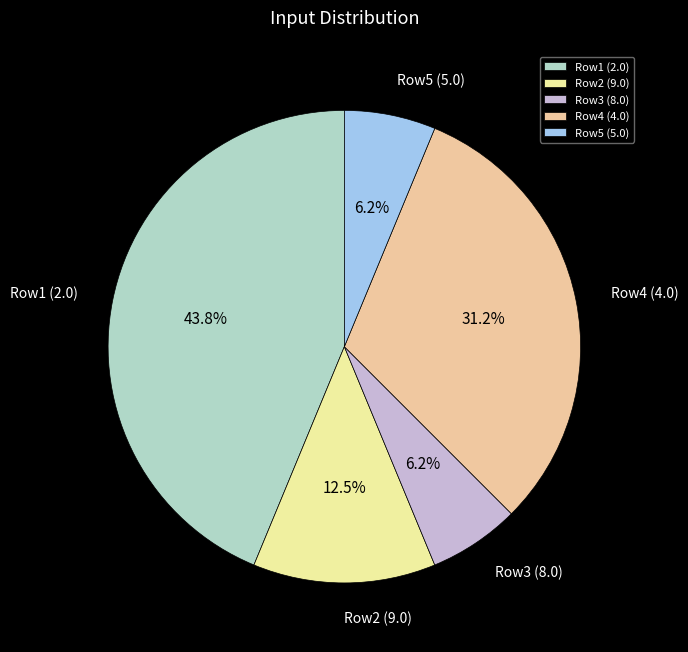

Is Row2 (9.0) the majority of the pie?

No